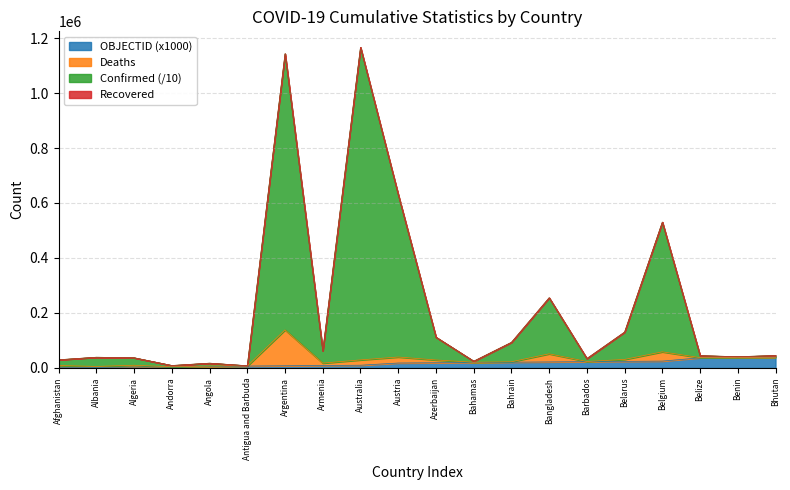

How many interior local peaks does the Confirmed series have?

6